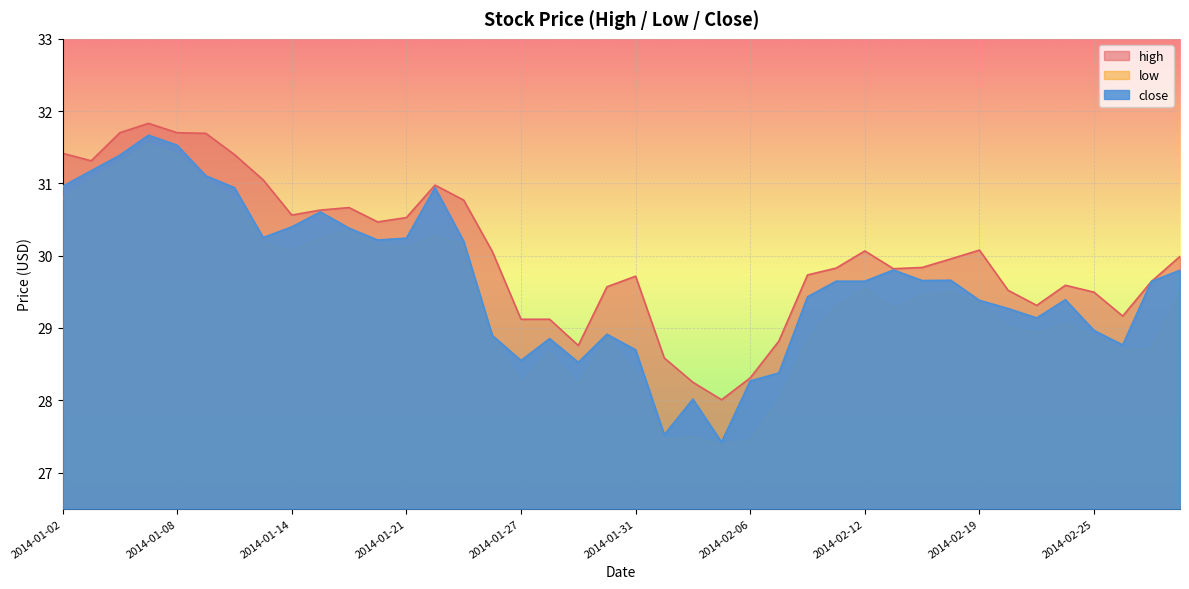

True or false: close and low cross at least once.

False